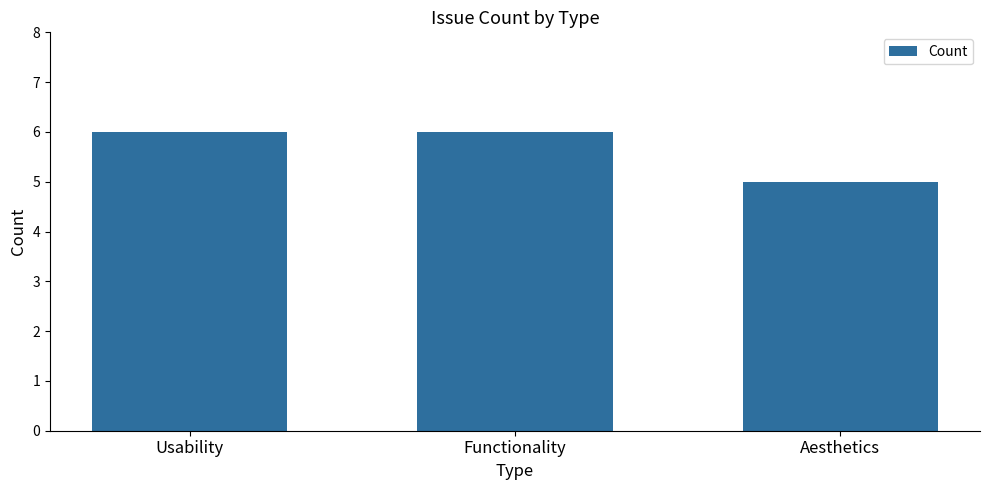

What is the minimum value shown in the chart?

5